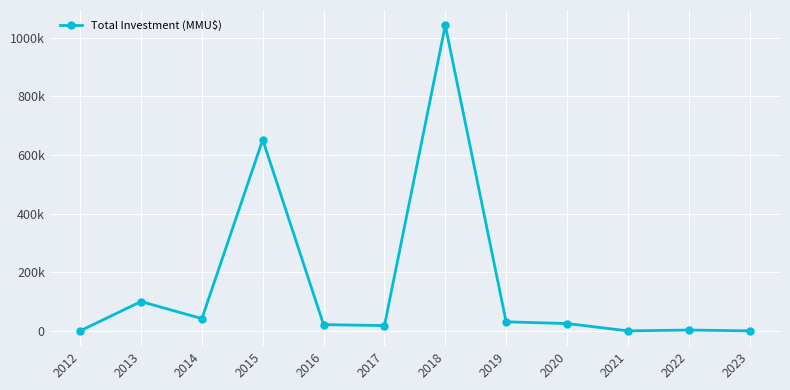

True or false: there are more than 1 points higher than both neighbors.

True